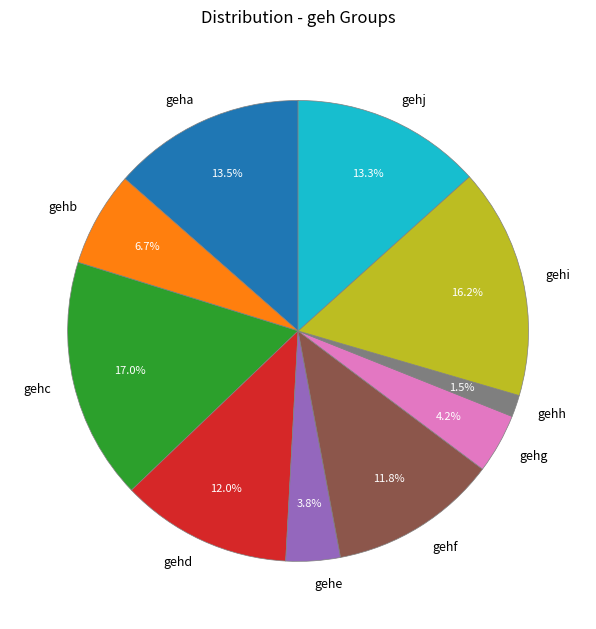

To the nearest percent, what percentage of the pie is gehf?

12%